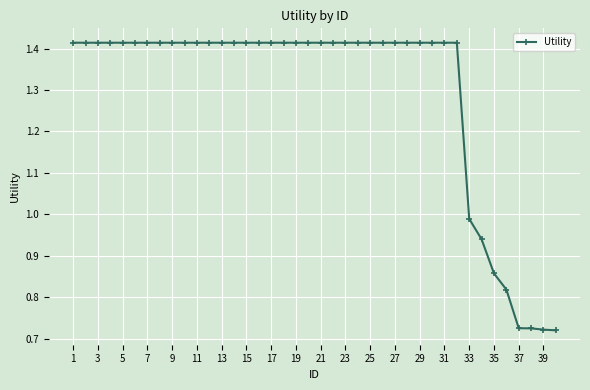

What is the average value?

1.3